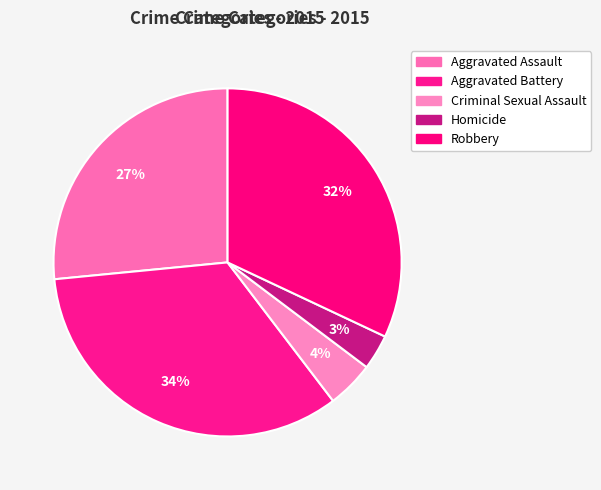

Which has a higher value, Criminal Sexual Assault or Robbery?

Robbery